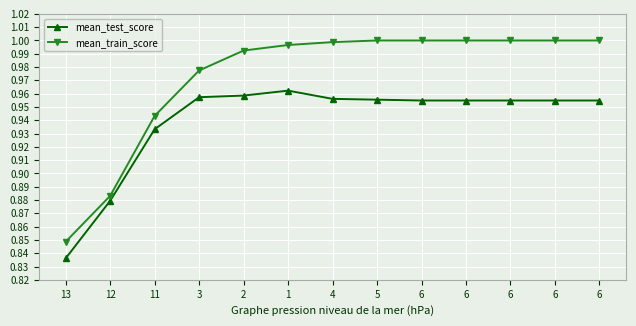

Count the number of categories in the chart.

13